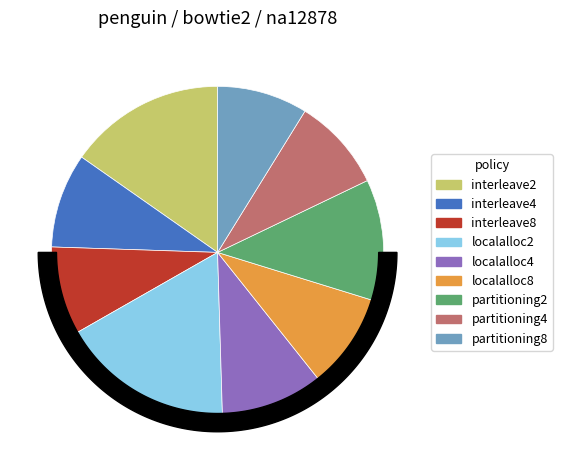

Combined, what portion of the pie is partitioning2 and partitioning8?

20.7%